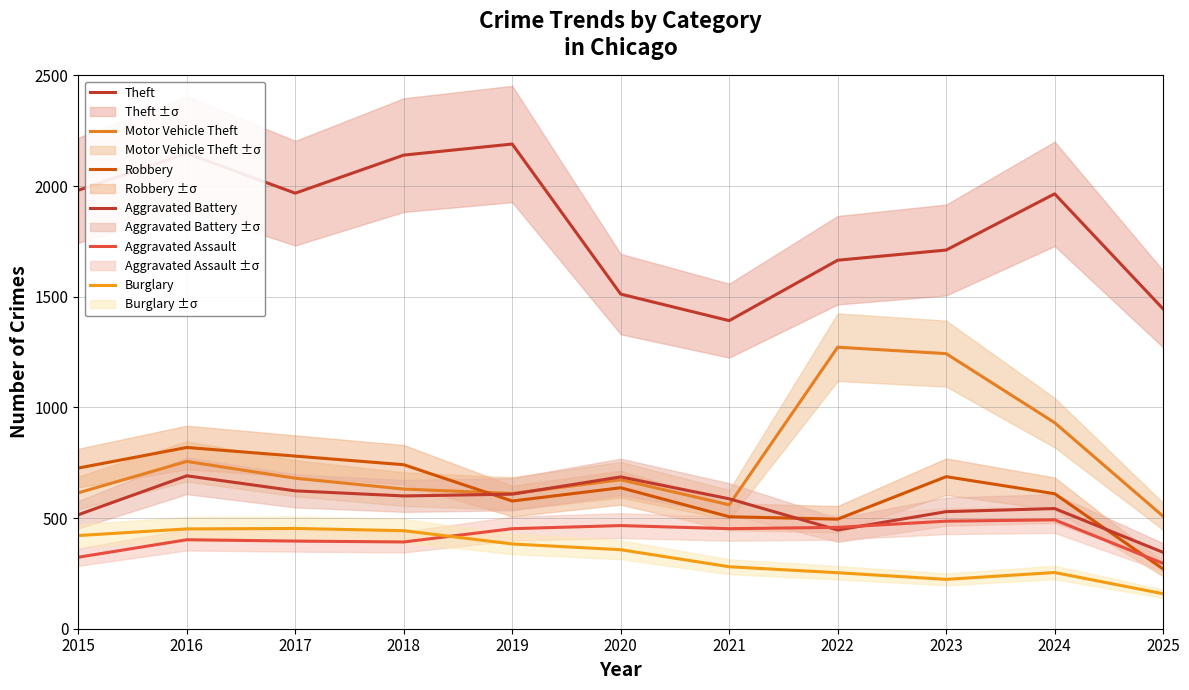

What is the difference between the maximum and minimum values in the Robbery series?

549